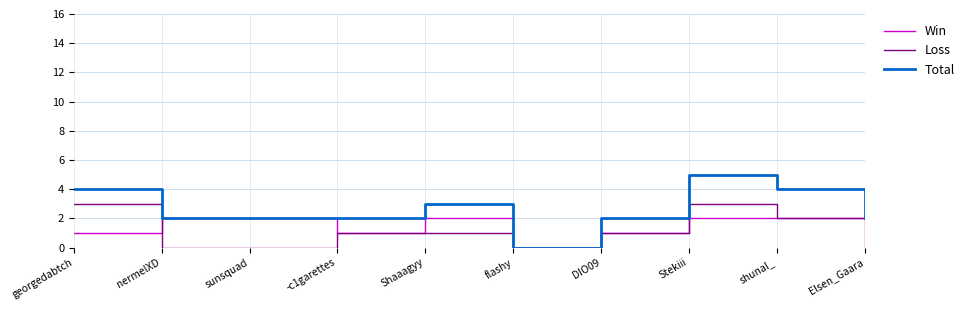

The Loss series shows 1 at Stekiii. True or false?

False